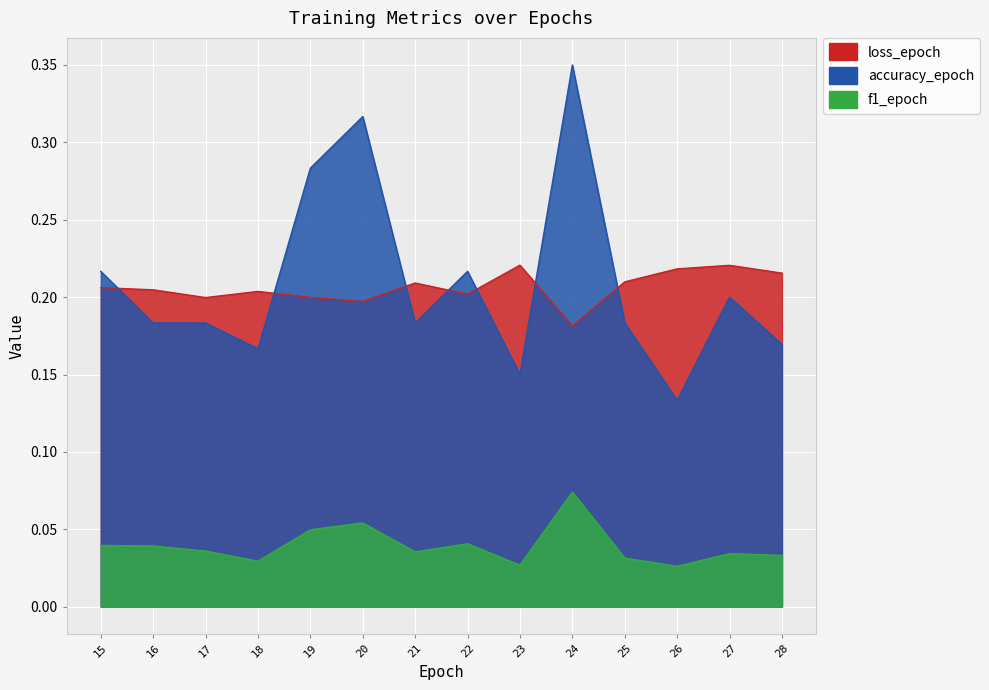

Which series has the largest range (max minus min)?

accuracy_epoch